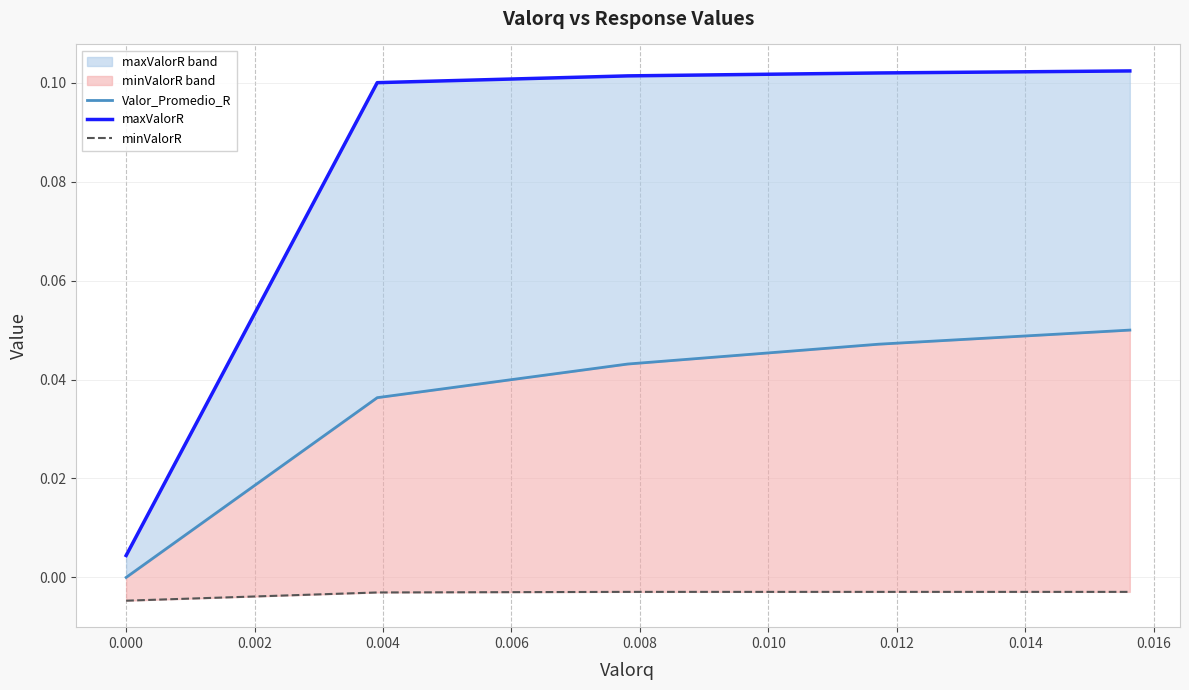

What is the value of the maxValorR point at the 3rd from the left?

0.1